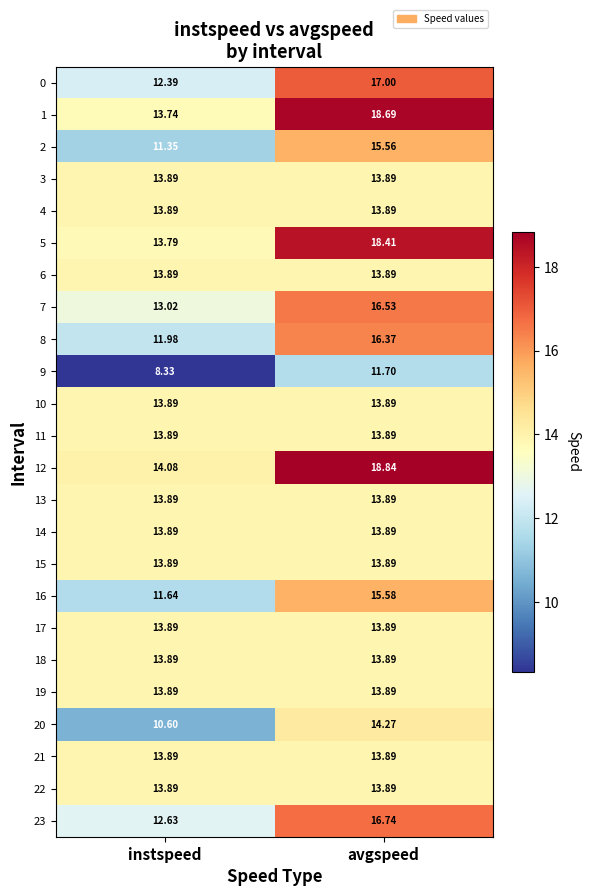

At which label is 2 closest to 13?

instspeed